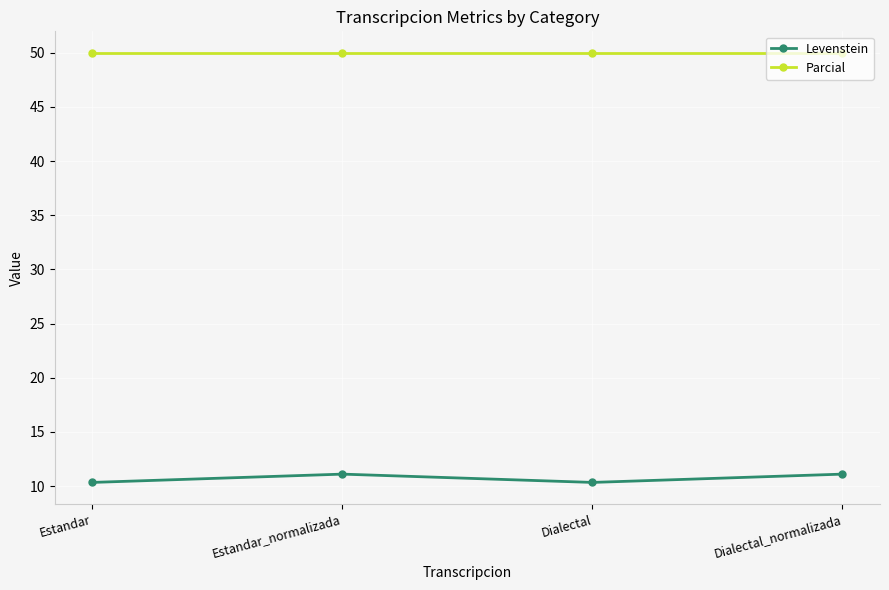

Is the value of Levenstein at Dialectal_normalizada greater than the value of Parcial at Estandar_normalizada?

No